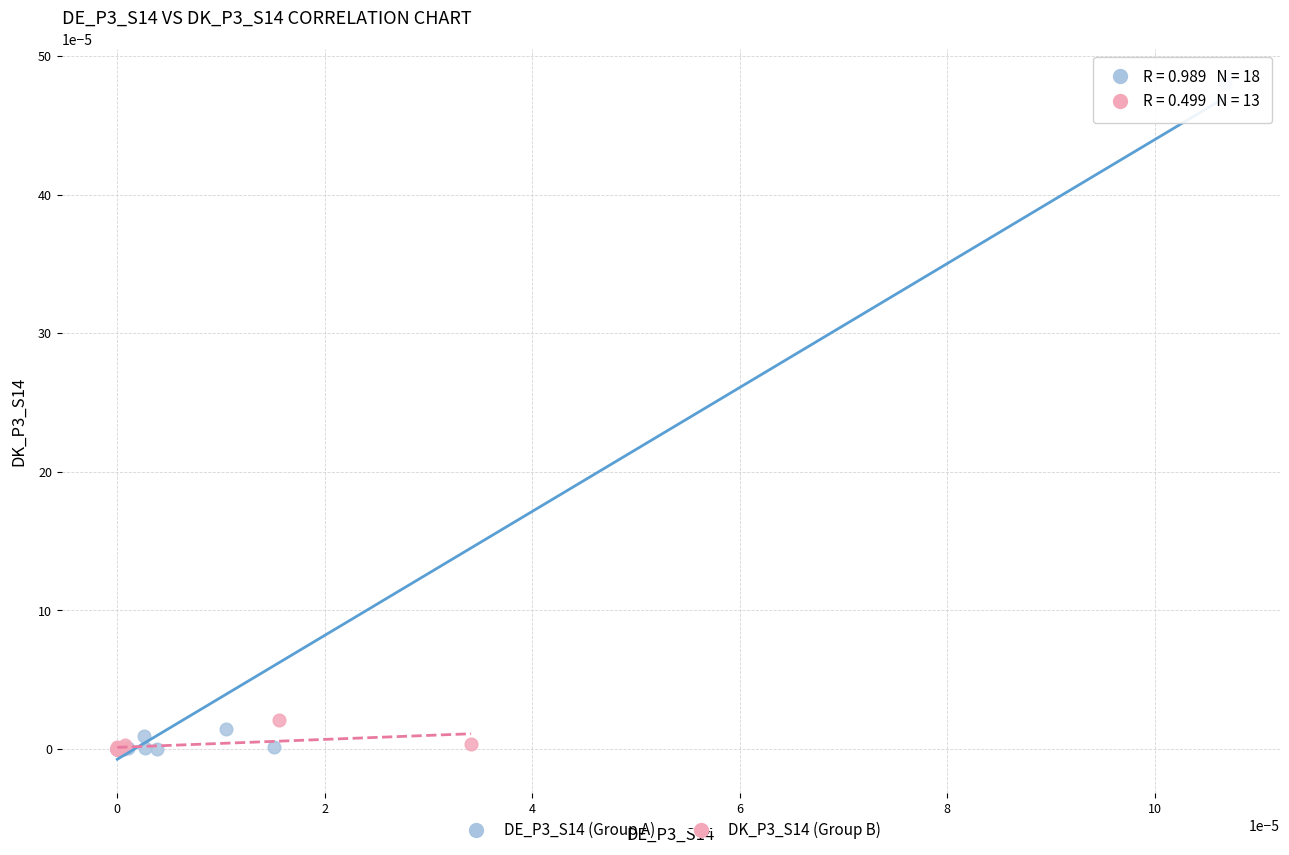

Which series has the widest spread of Y values?

DE_P3_S14 (Group A)